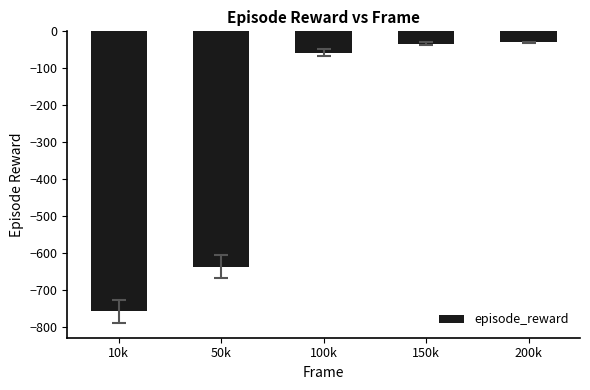

What position from the left is 200k?

5